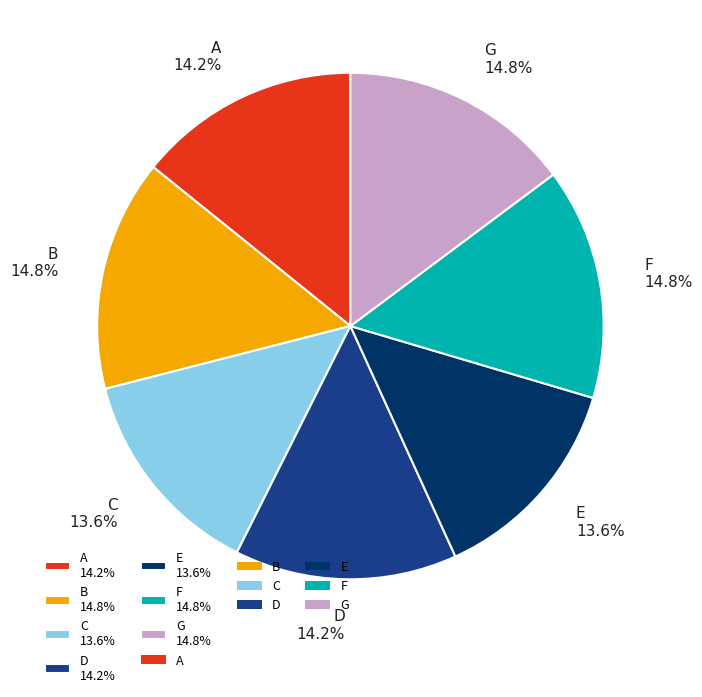

How many slices are in this pie chart?

7